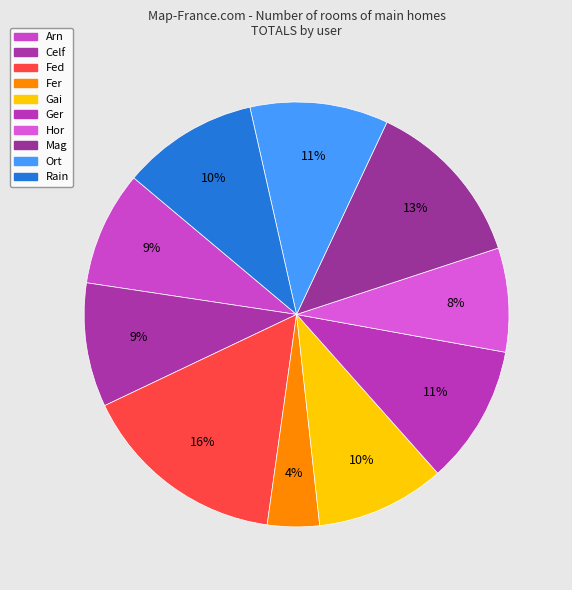

To the nearest percent, what is the combined percentage of Ger and Rain?

21%